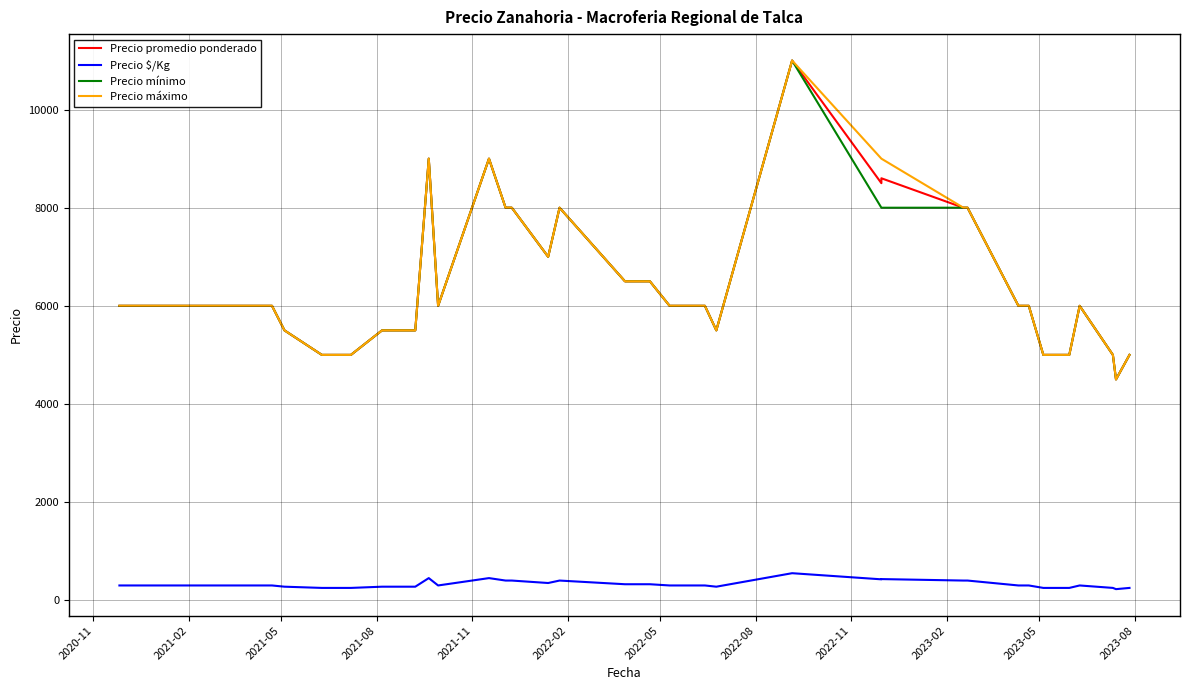

What is the difference between the second highest and second lowest values in the Precio $/Kg series?

200